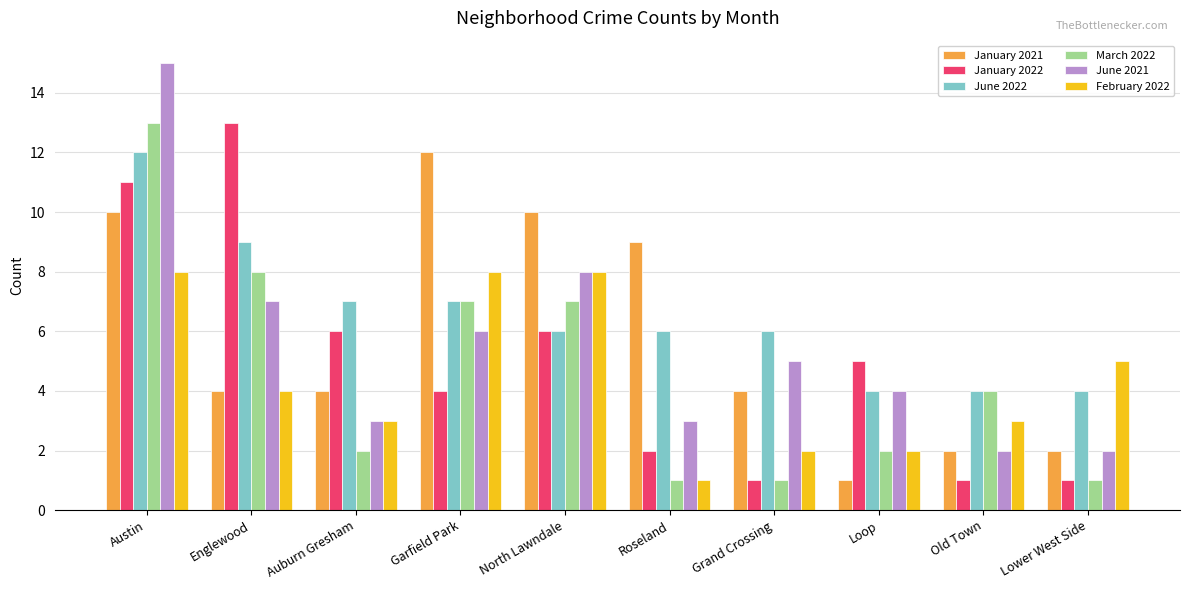

True or false: June 2022 has a value of 4 at Loop.

True